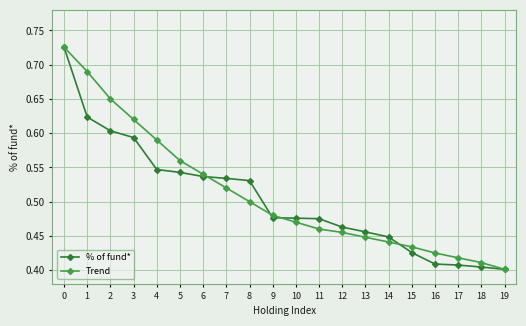

Which series changed the most between 2 and 14?

Trend